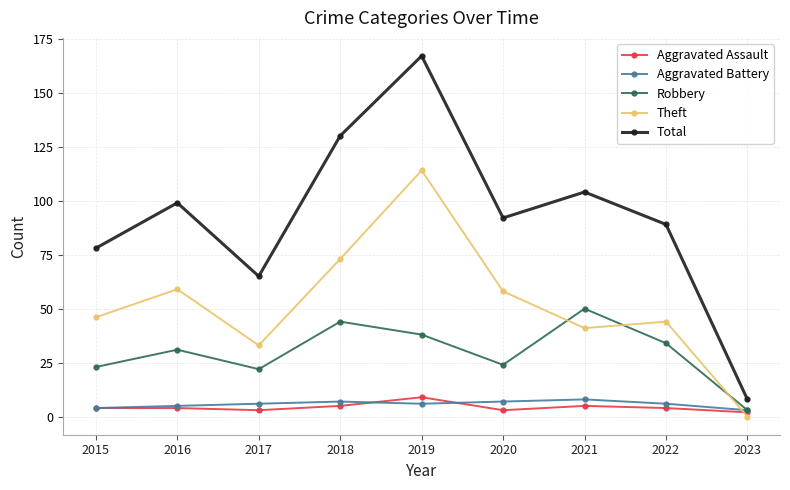

Reading left to right, what are all the values shown in this chart?

Aggravated Assault: 4	4	3	5	9	3	5	4	2
Aggravated Battery: 4	5	6	7	6	7	8	6	3
Robbery: 23	31	22	44	38	24	50	34	3
Theft: 46	59	33	73	114	58	41	44	0
Total: 78	99	65	130	167	92	104	89	8